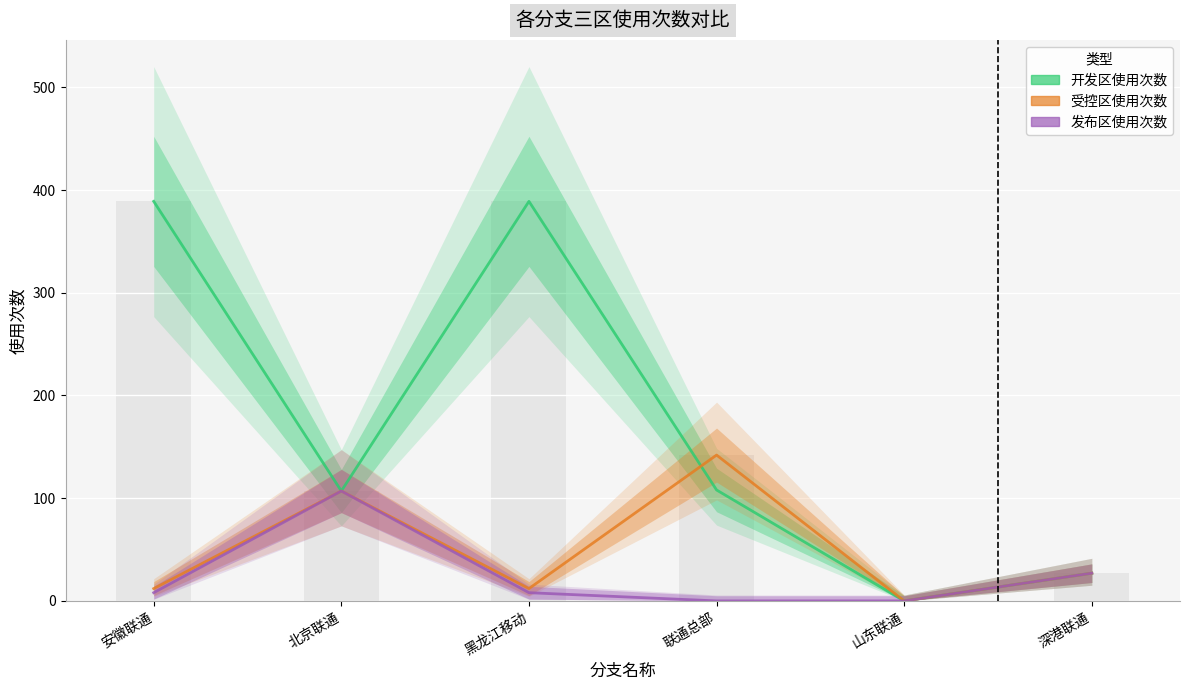

What is the highest value of the 受控区使用次数 series?

142